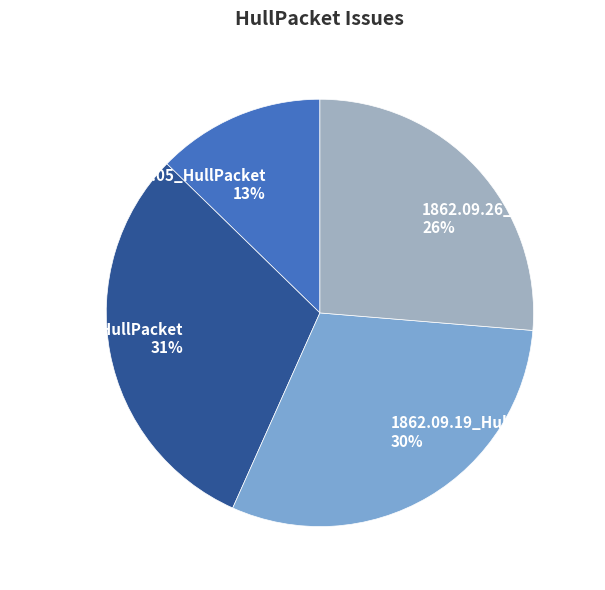

How many slices are in this pie chart?

4